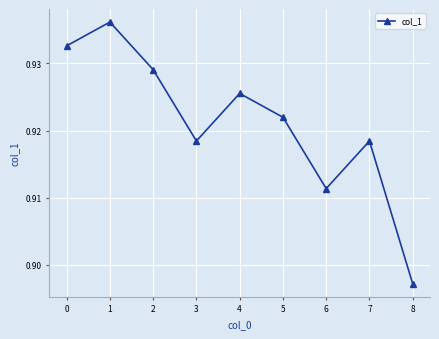

Which label corresponds to the smallest value in the chart?

8